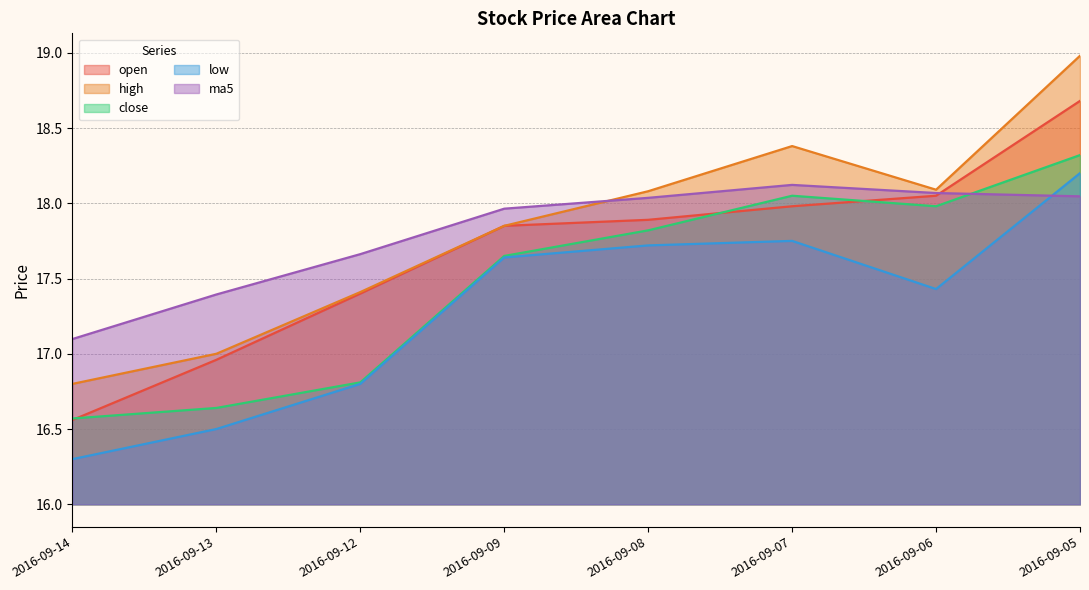

In high, how many points are lower than both neighbors (excluding endpoints)?

1